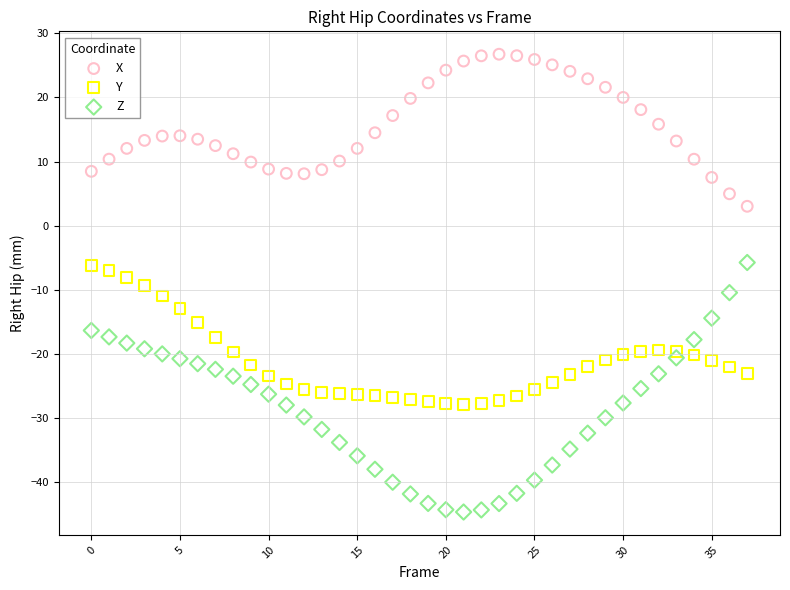

Which series contains the lowest Y value?

Z